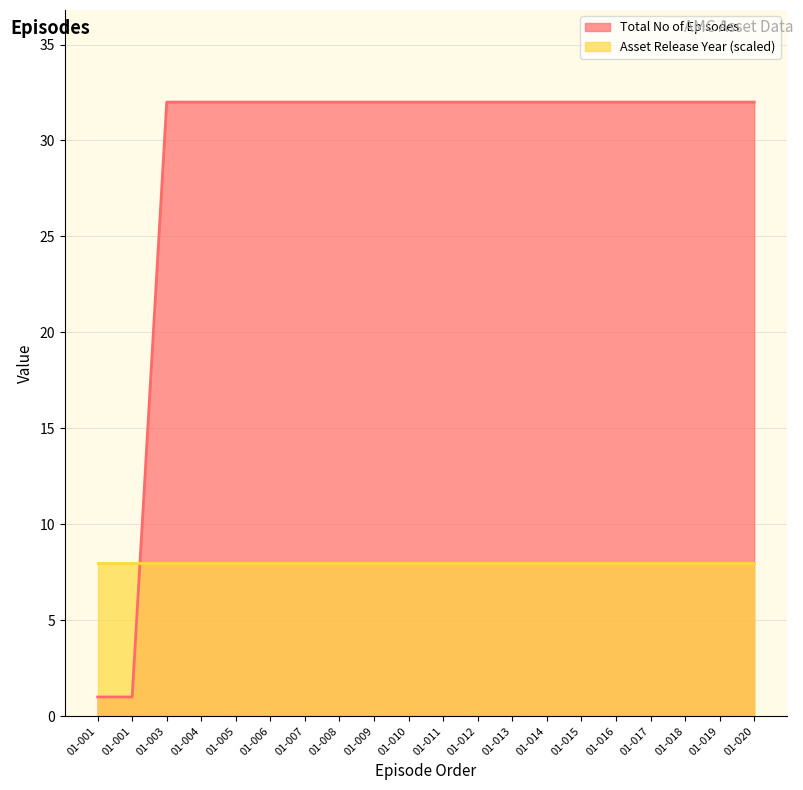

What is the sum of all values?

578